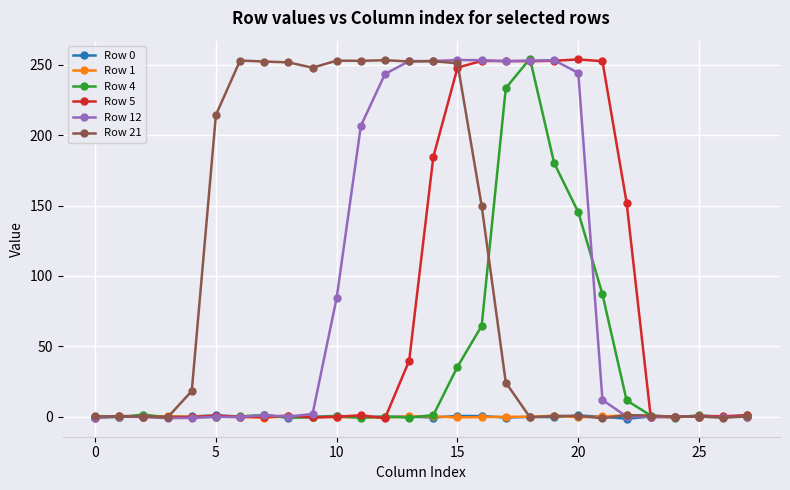

Which series has the largest total across all categories?

Row 21